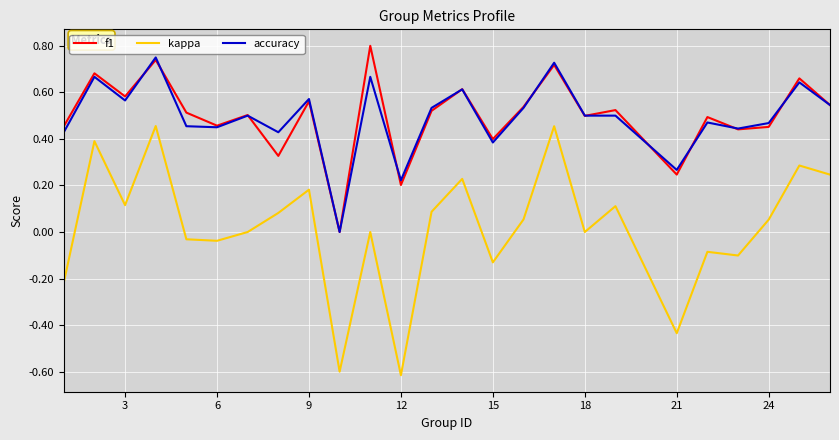

What is the difference between the second highest and second lowest values in the kappa series?

1.1